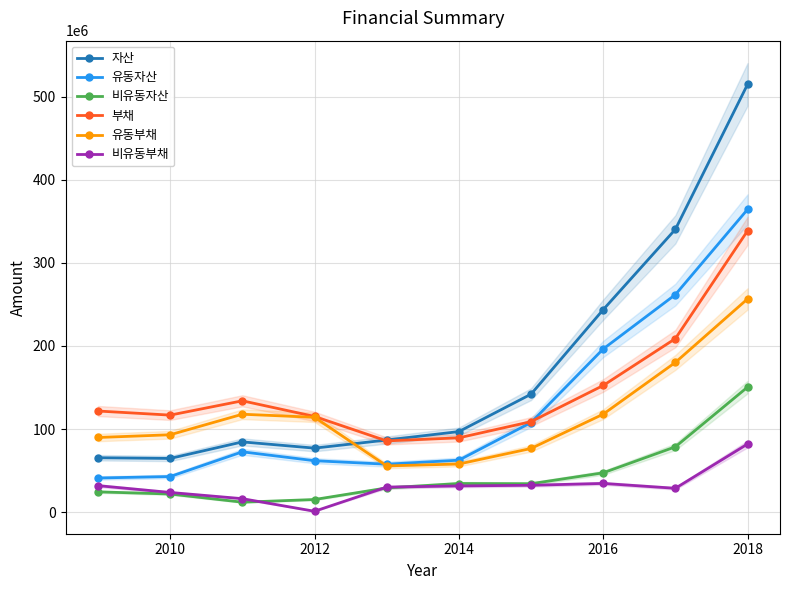

What is the maximum value for 부채?

338534577